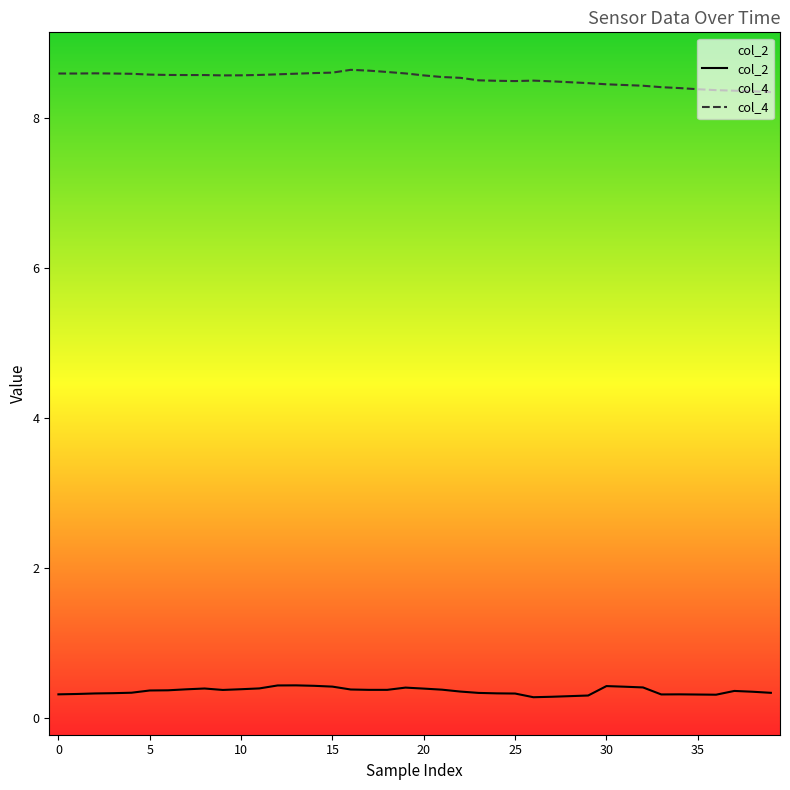

Which series has the largest total across all categories?

col_4